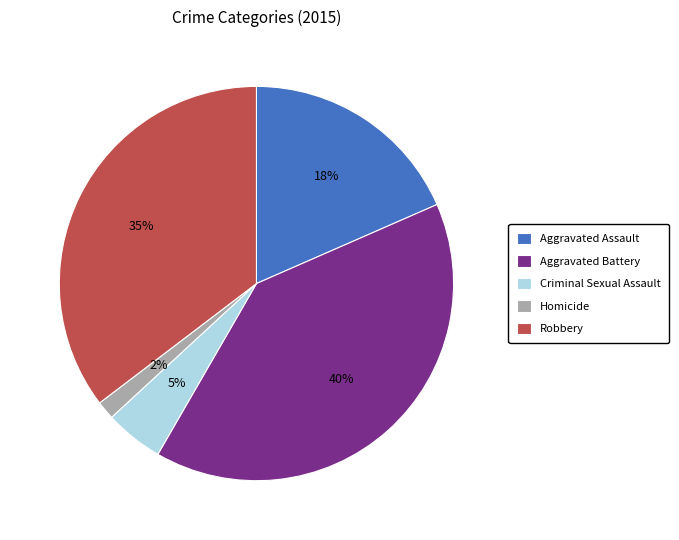

What is the smallest slice in the pie chart?

Homicide